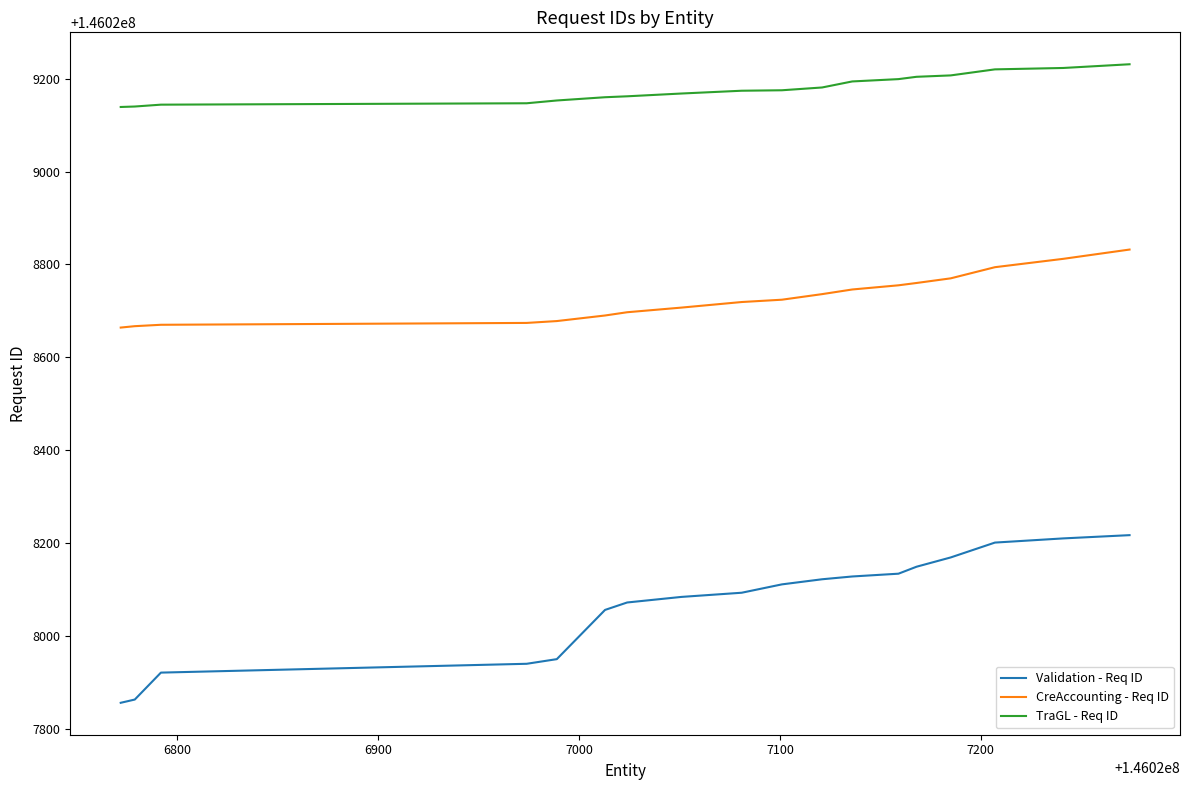

Which series has the largest total across all categories?

TraGL - Req ID